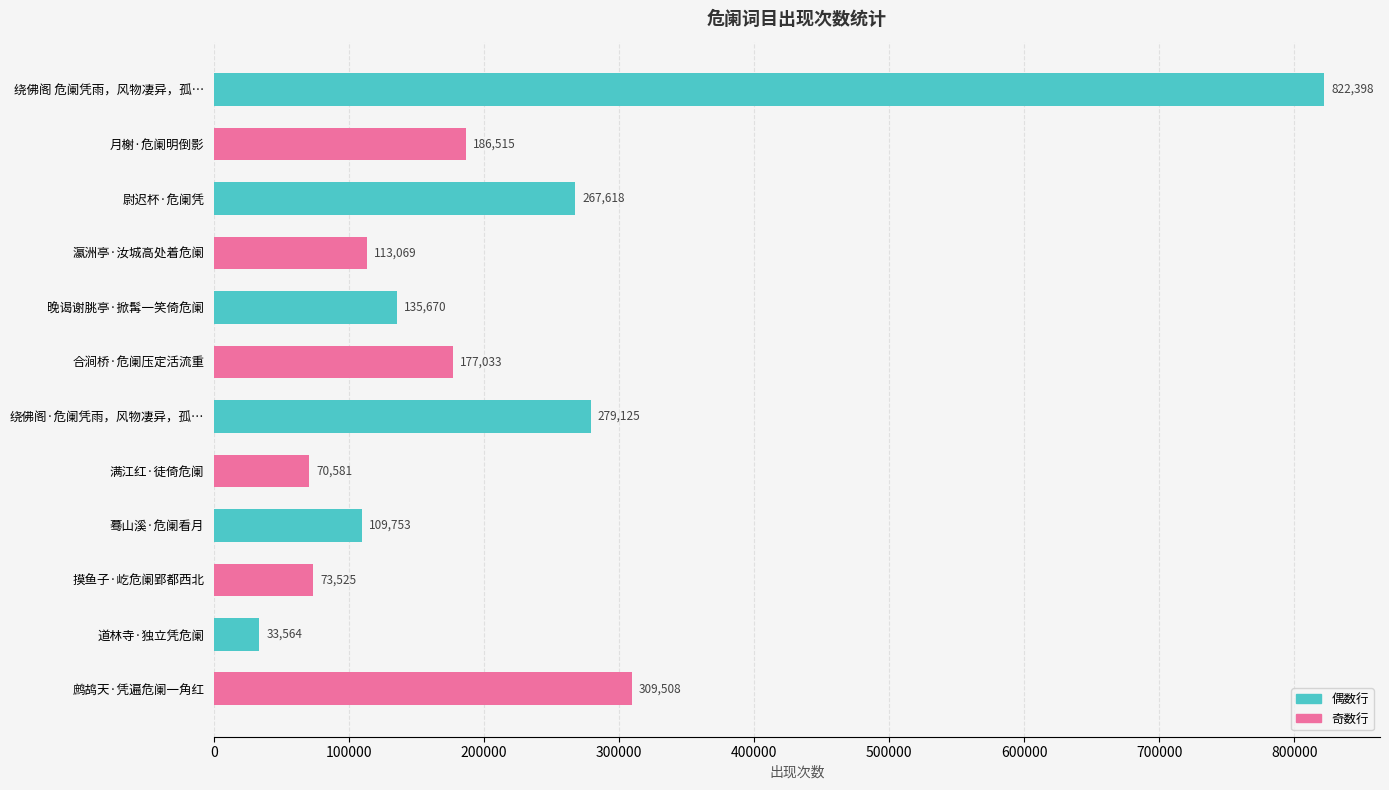

Reading bottom to top, what are all the values shown in this chart?

309508	33564	73525	109753	70581	279125	177033	135670	113069	267618	186515	822398